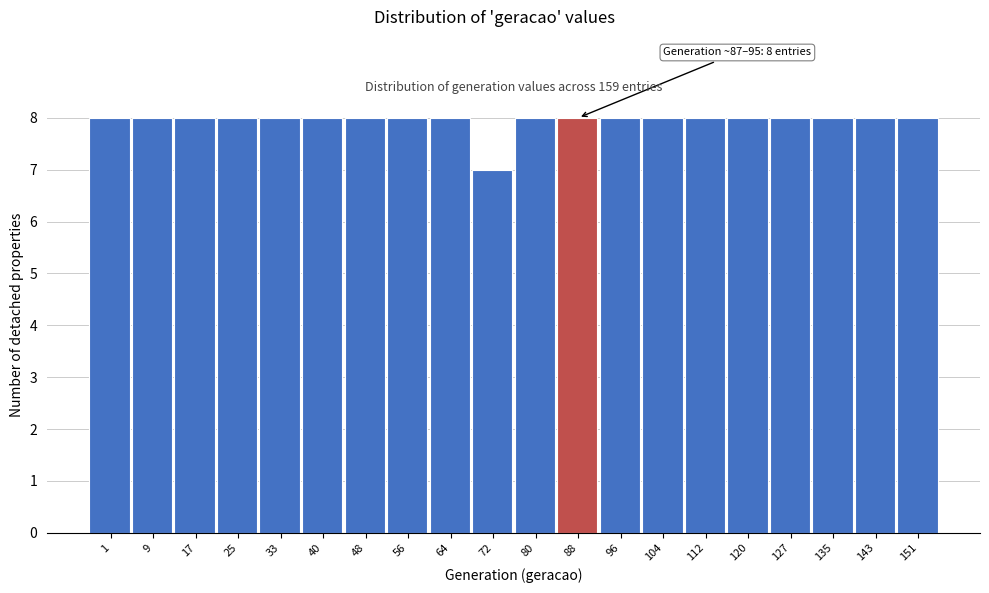

Reading left to right, transcribe all the data shown in this chart.

8	8	8	8	8	8	8	8	8	7	8	8	8	8	8	8	8	8	8	8